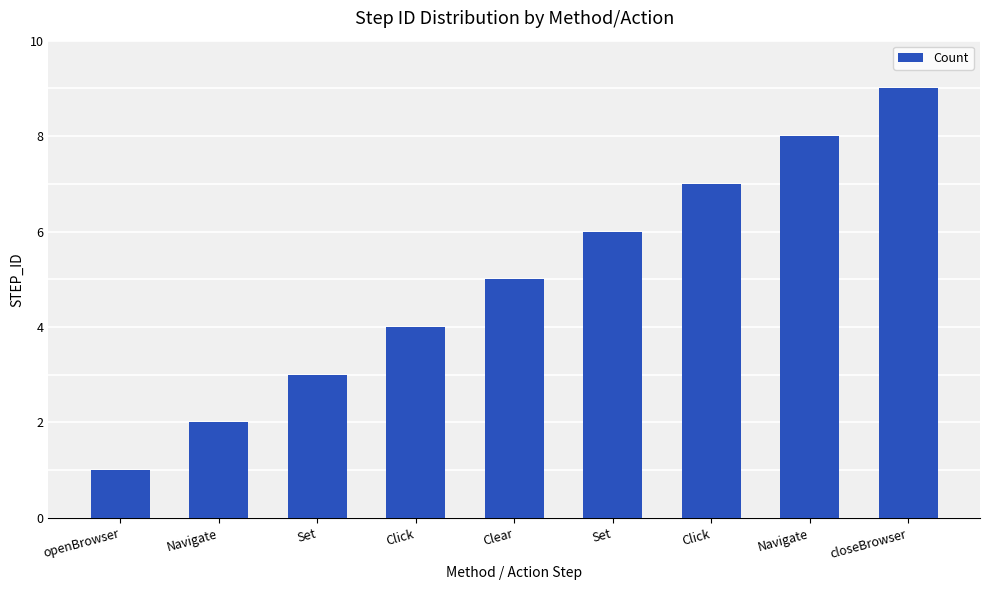

How many bars are there in total?

9